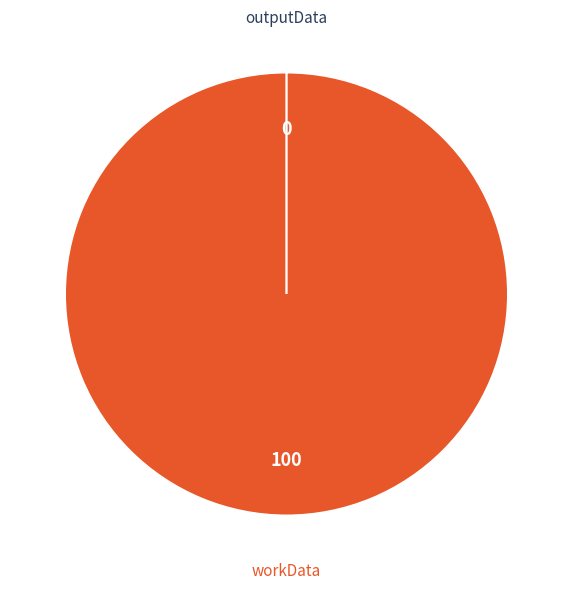

What is the largest slice in the pie chart?

workData